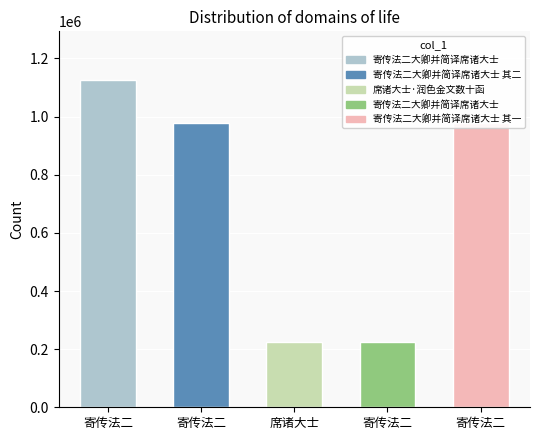

Which label corresponds to the smallest value in the chart?

寄传法二大卿并简译席诸大士